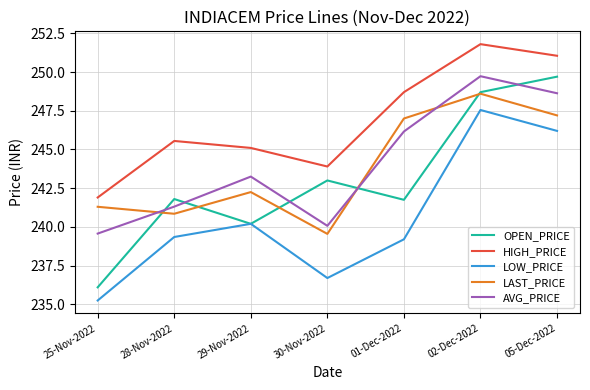

How many distinct data groups are displayed?

5